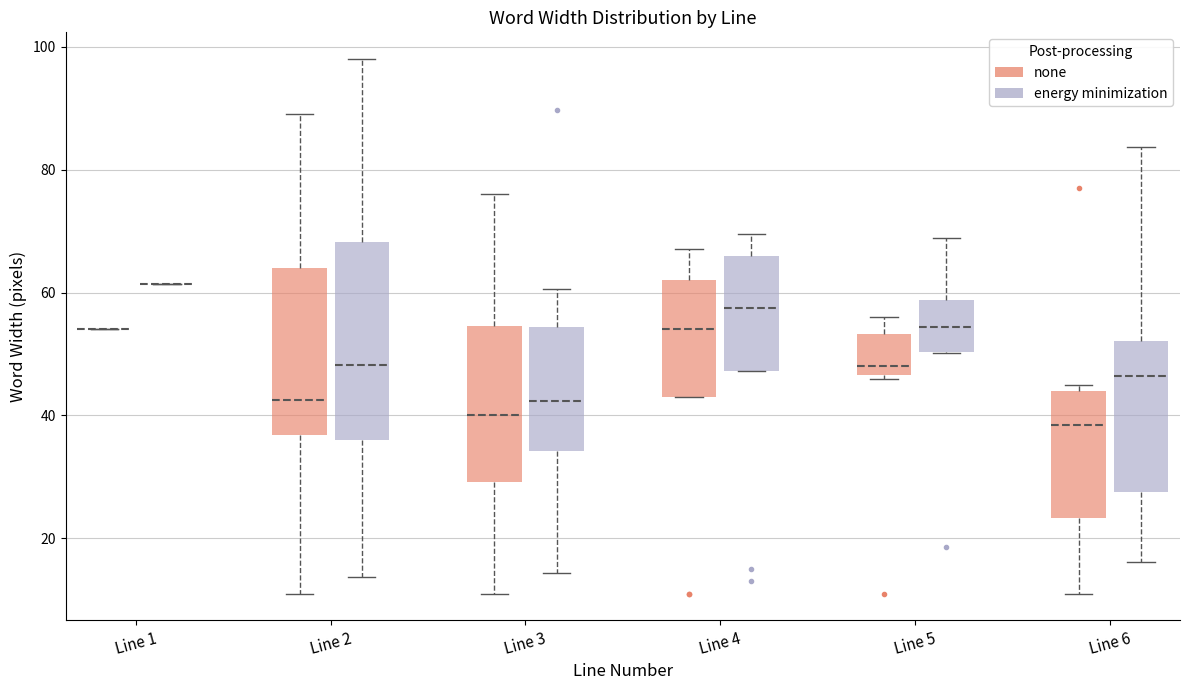

Reading left to right, read every box against the y-axis: the position of its median line, the range the box covers, and the ends of its whiskers. The values are not printed on the chart, so give them approximately, as read against the axis.

Line 1 (none): box collapsed to a line at 54, whiskers 54 to 54
Line 1 (energy minimization): box collapsed to a line at 62, whiskers 62 to 62
Line 2 (none): median 42, box 36 to 64, whiskers 12 to 90
Line 2 (energy minimization): median 48, box 36 to 68, whiskers 14 to 98
Line 3 (none): median 40, box 30 to 54, whiskers 12 to 76
Line 3 (energy minimization): median 42, box 34 to 54, whiskers 14 to 60
Line 4 (none): median 54, box 44 to 62, whiskers 44 to 68
Line 4 (energy minimization): median 58, box 48 to 66, whiskers 48 to 70
Line 5 (none): median 48, box 46 to 54, whiskers 46 to 56
Line 5 (energy minimization): median 54, box 50 to 58, whiskers 50 to 68
Line 6 (none): median 38, box 24 to 44, whiskers 12 to 46
Line 6 (energy minimization): median 46, box 28 to 52, whiskers 16 to 84